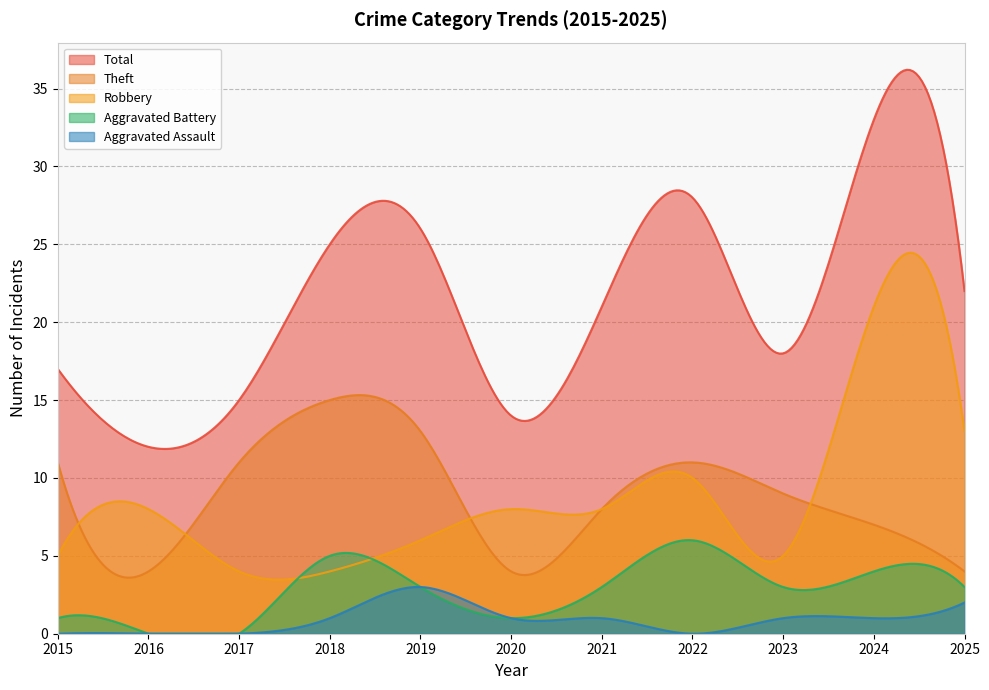

At 2024, list the series in order from smallest to largest.

Aggravated Assault, Aggravated Battery, Theft, Robbery, Total